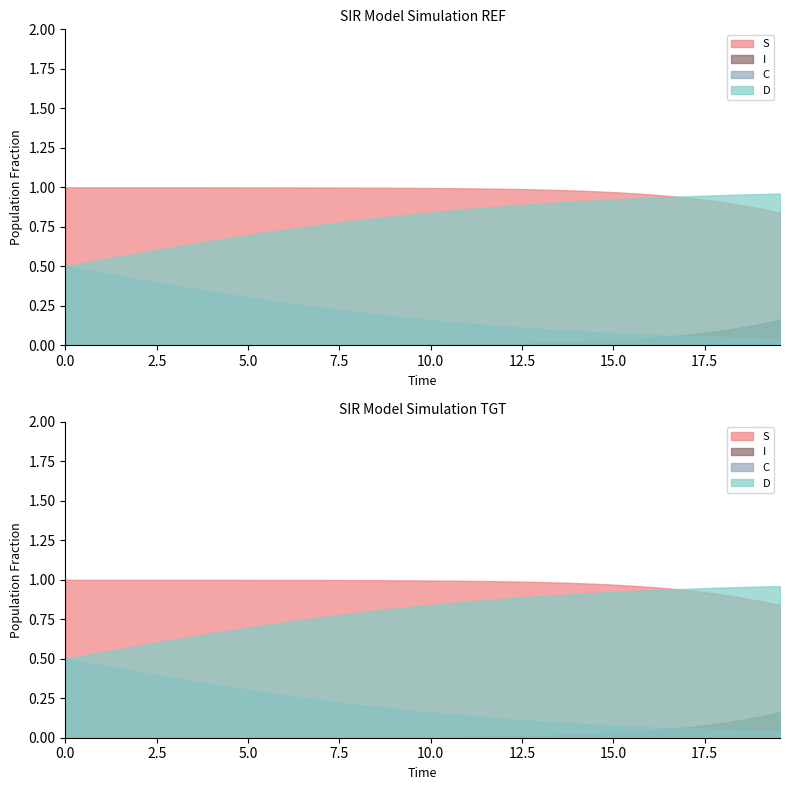

True or false: S and I cross at least once.

False